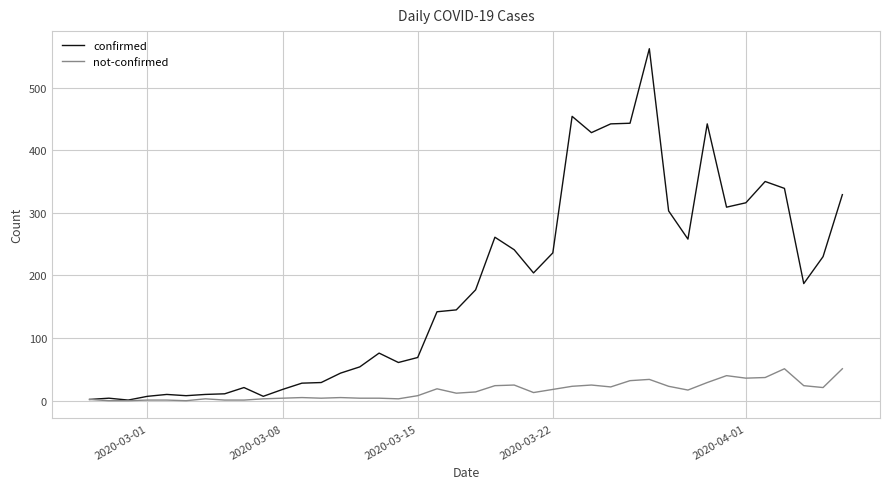

Which series has the largest total across all categories?

confirmed